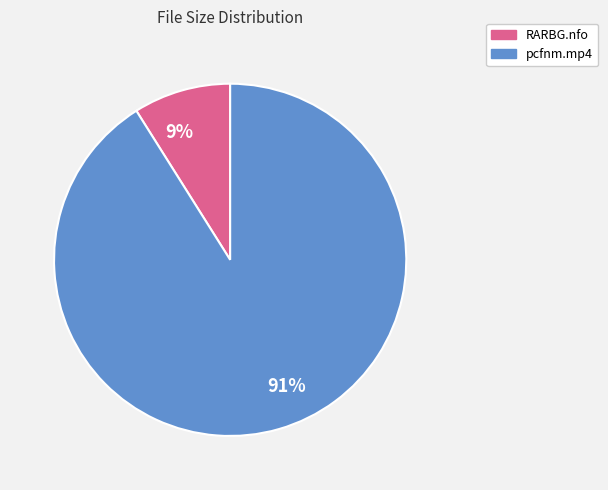

Is the sum of RARBG.nfo and pcfnm.mp4 greater than half?

Yes